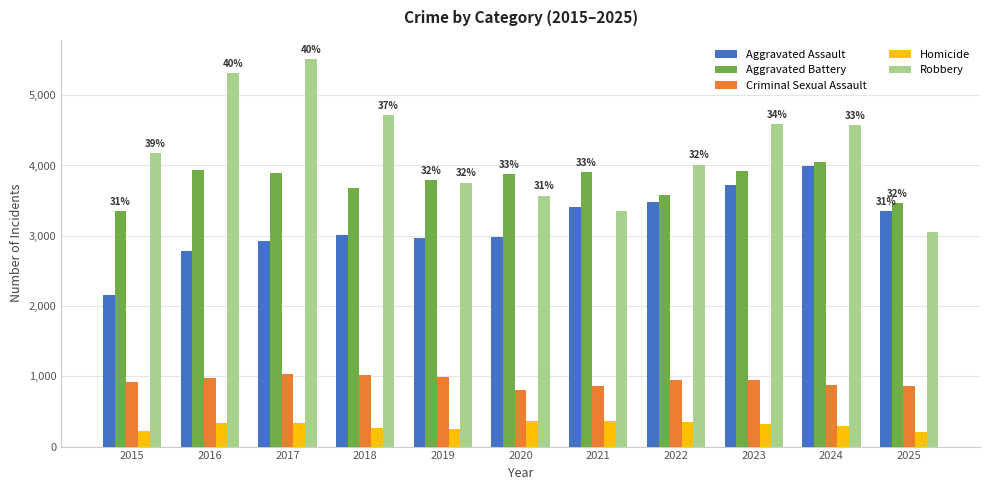

Which series has the largest total across all categories?

Robbery